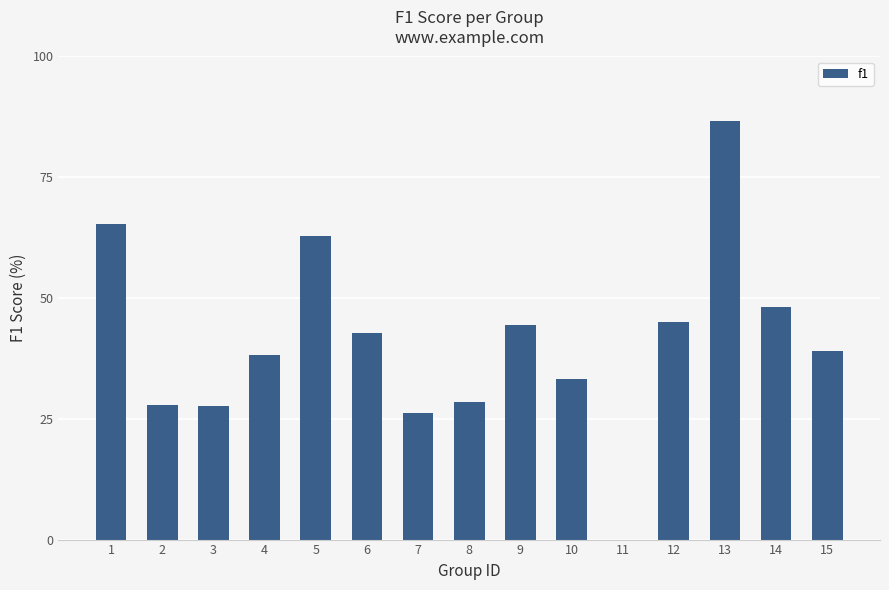

Which label corresponds to the largest value in the chart?

13